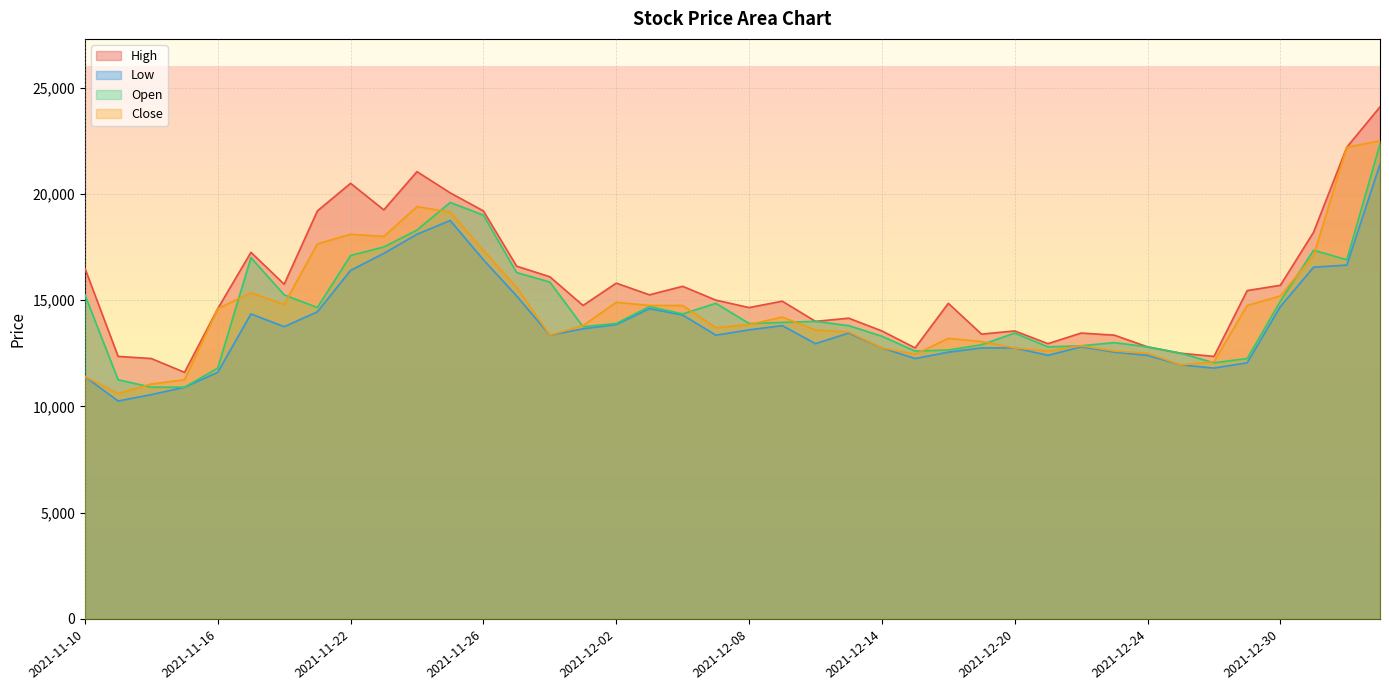

Rank the series by their maximum value, from highest to lowest.

High, Close, Open, Low